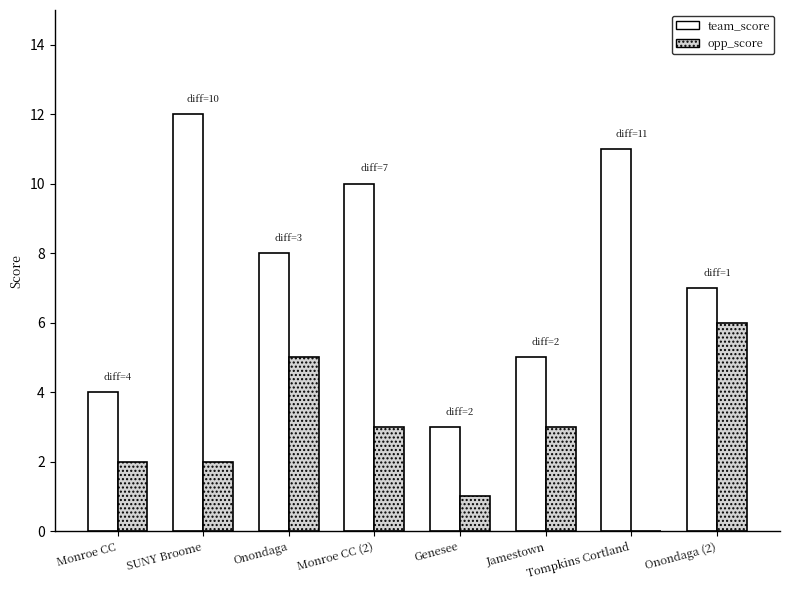

How many opp_score values are between 2 and 5?

5